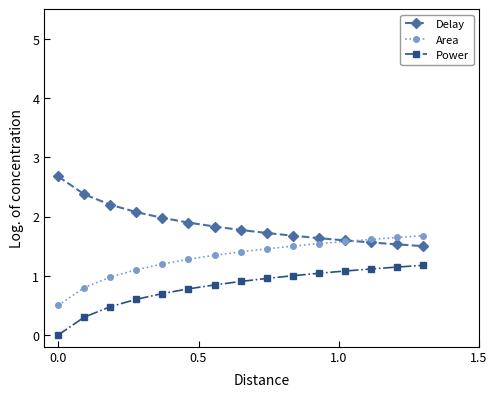

True or false: Power and Delay cross at least once.

False